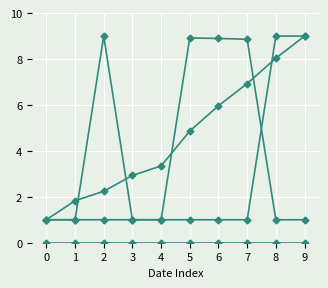

What is the total value across all series at 8?

18.0